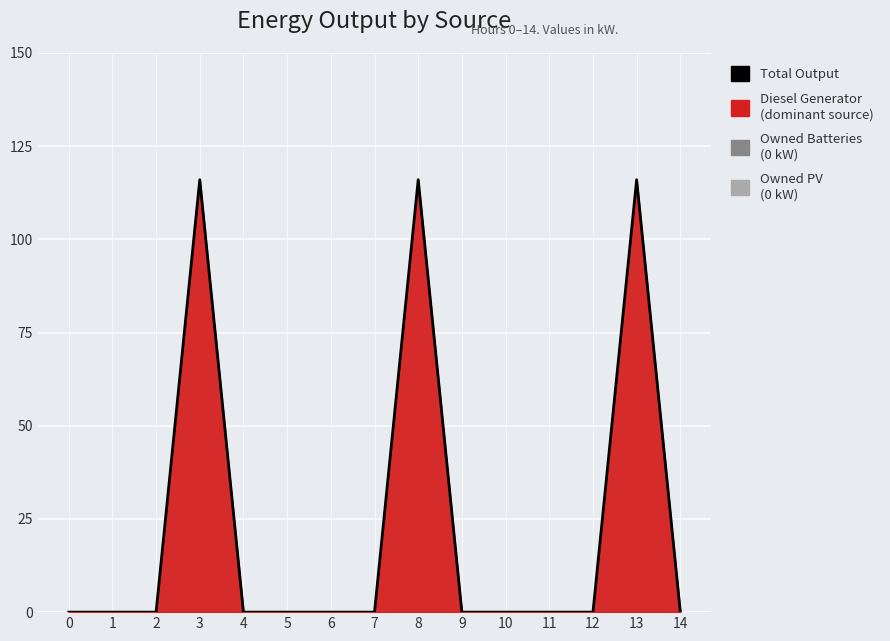

What is the value of the 14th point from the left?

116